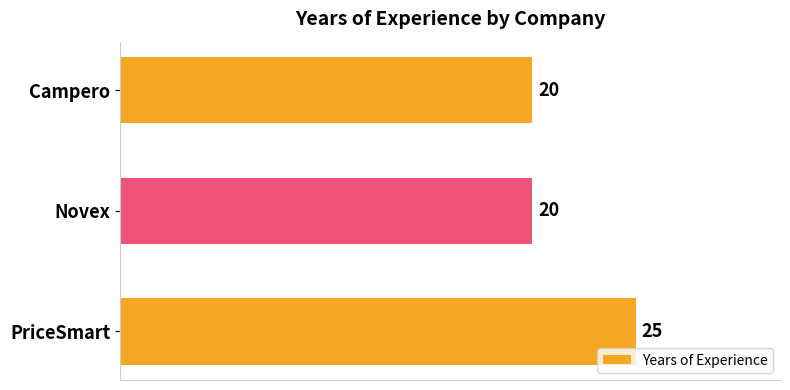

What position from the top is Novex?

2